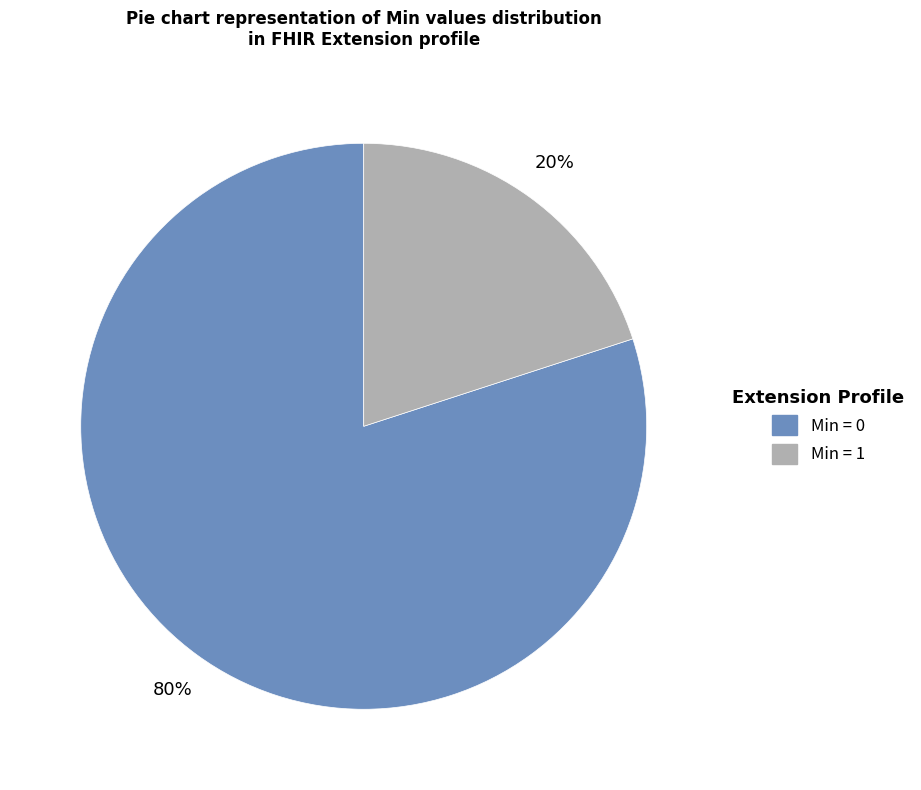

Does any single category account for the majority?

Yes